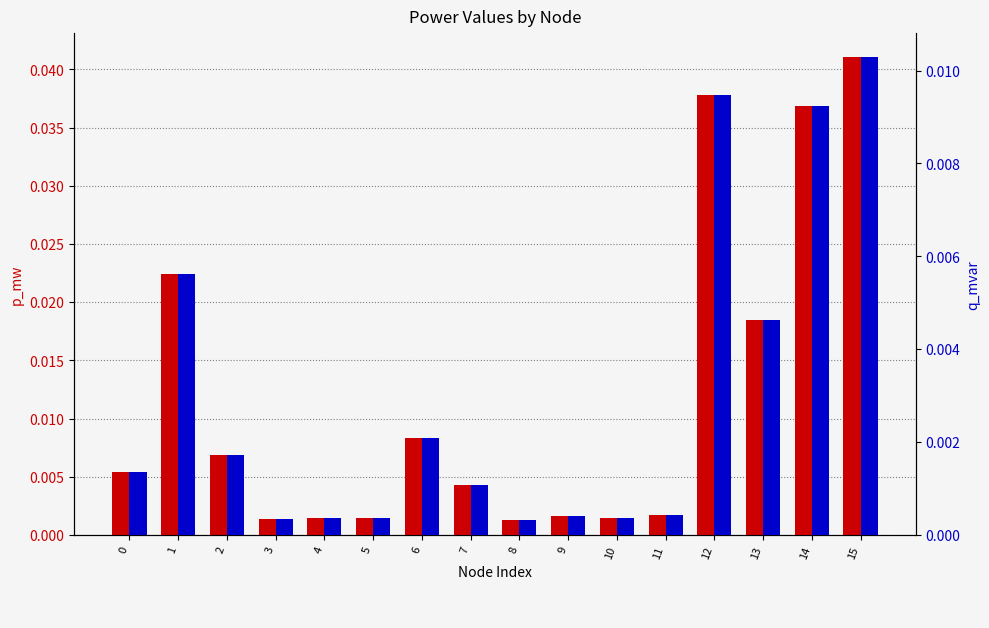

How many bars are there in each group?

2